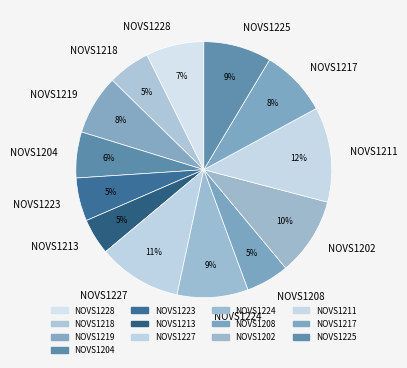

To the nearest percent, what is the difference between the largest and smallest slice percentages?

7%